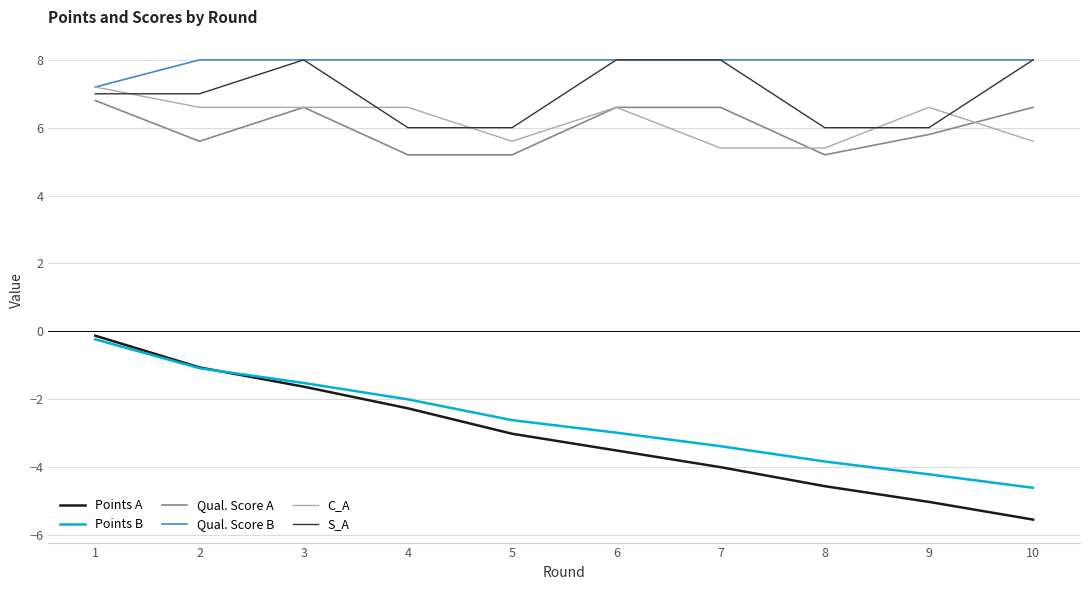

What is the total value across all series at 4?

21.5